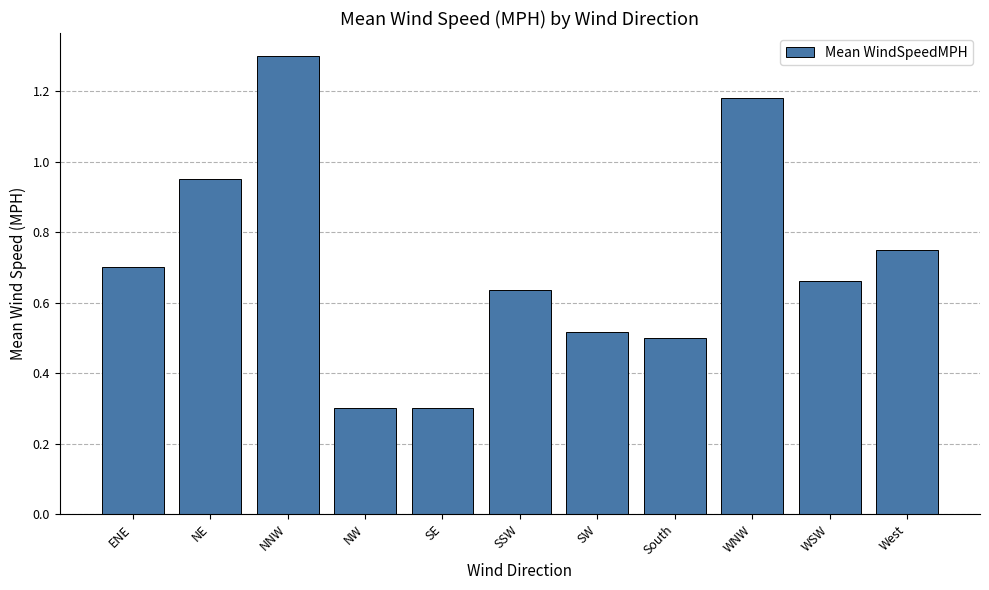

Is it true that the value at South is 0.5?

True